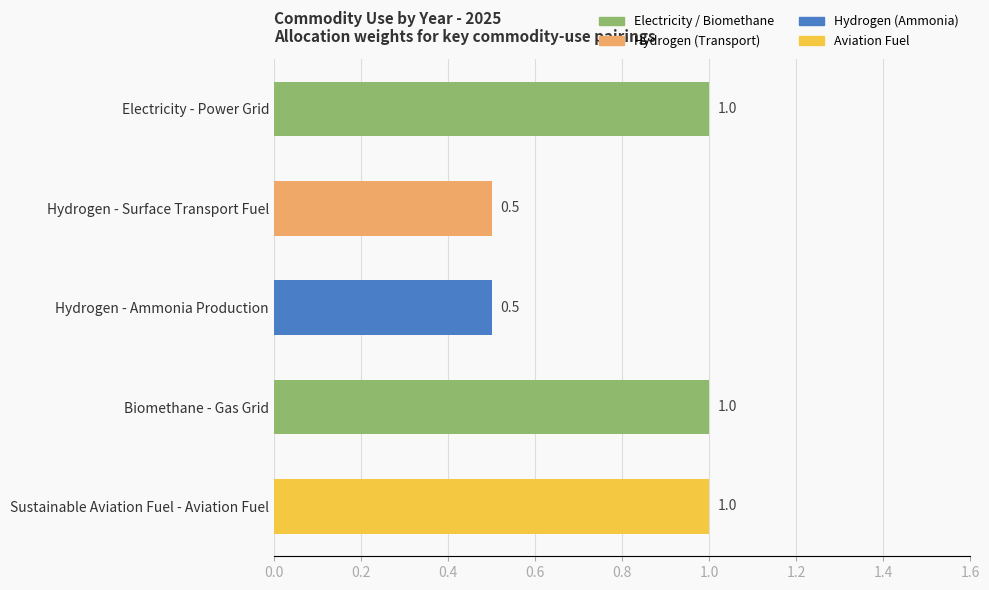

What is the difference between the maximum and minimum values?

0.5